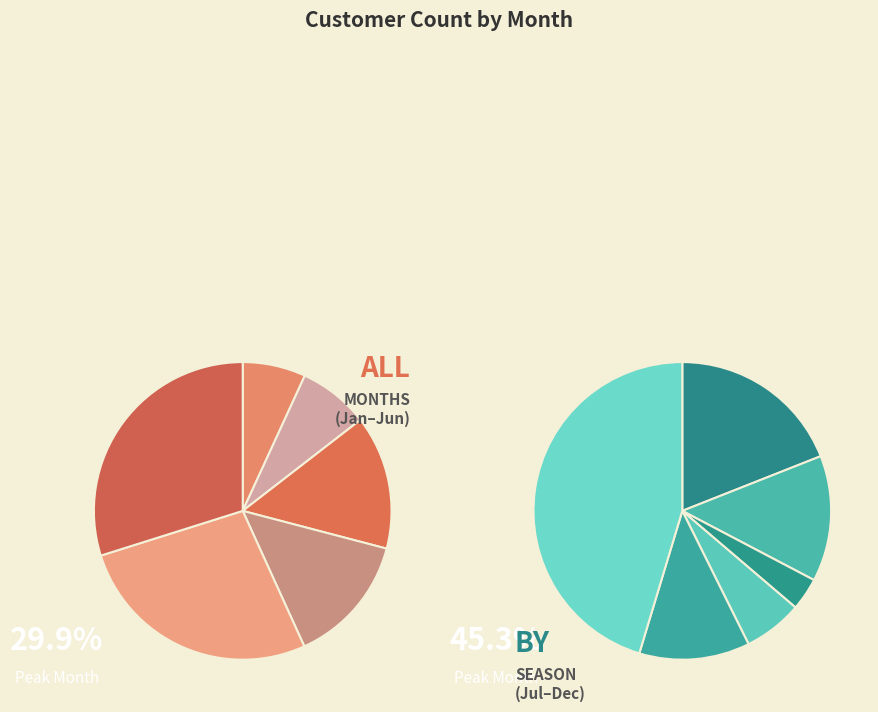

Combined, what portion of the pie is 11 and 2?

10.3%